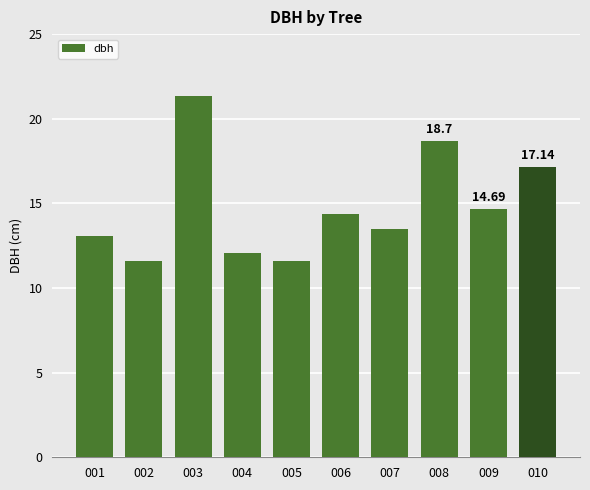

Is it true that the value at 006 is 14.4?

True